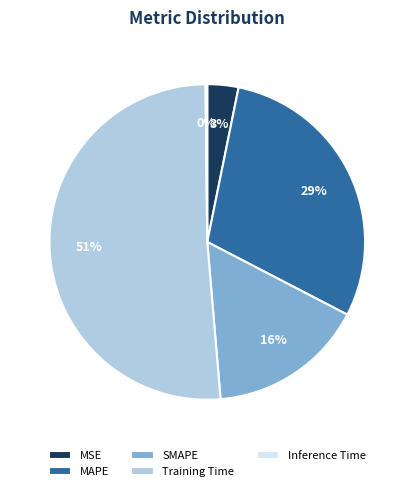

To the nearest percent, what is the difference between the MSE and MAPE slice percentages?

26%